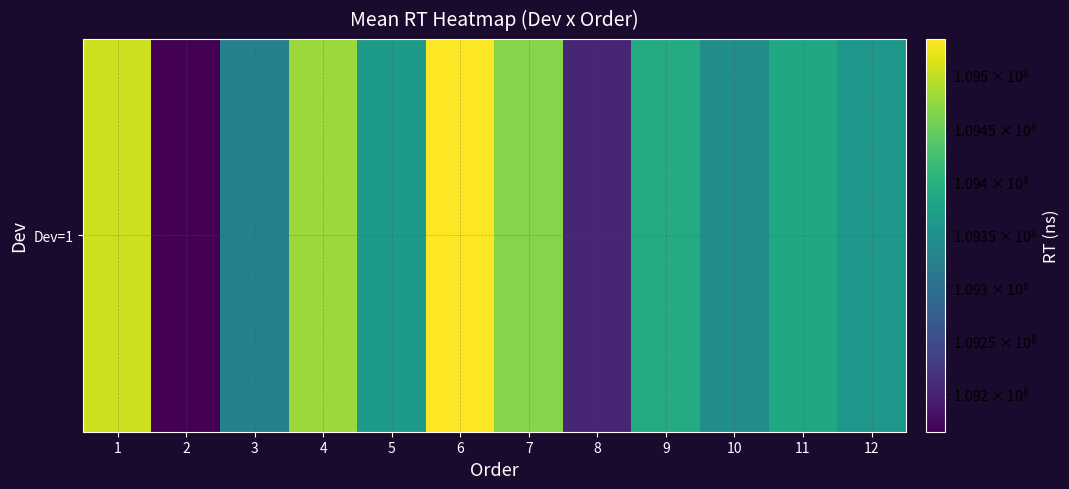

Rank the categories by value from lowest to highest.

2, 8, 3, 10, 12, 5, 11, 9, 7, 4, 1, 6